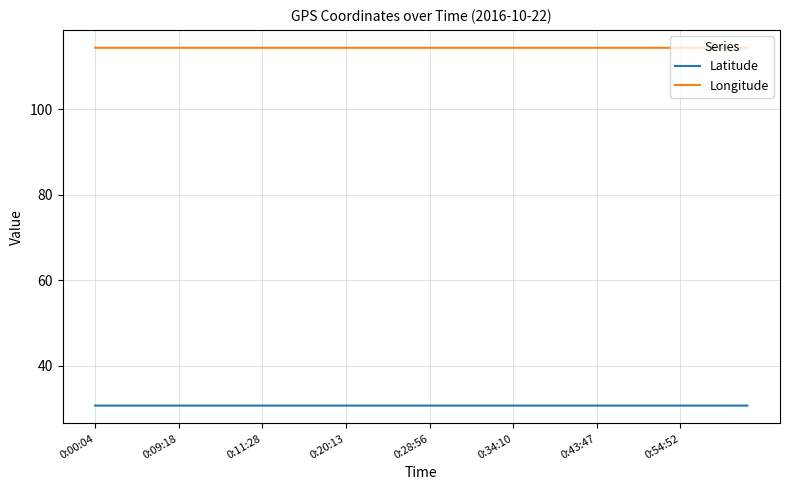

True or false: Latitude and Longitude cross at least once.

False